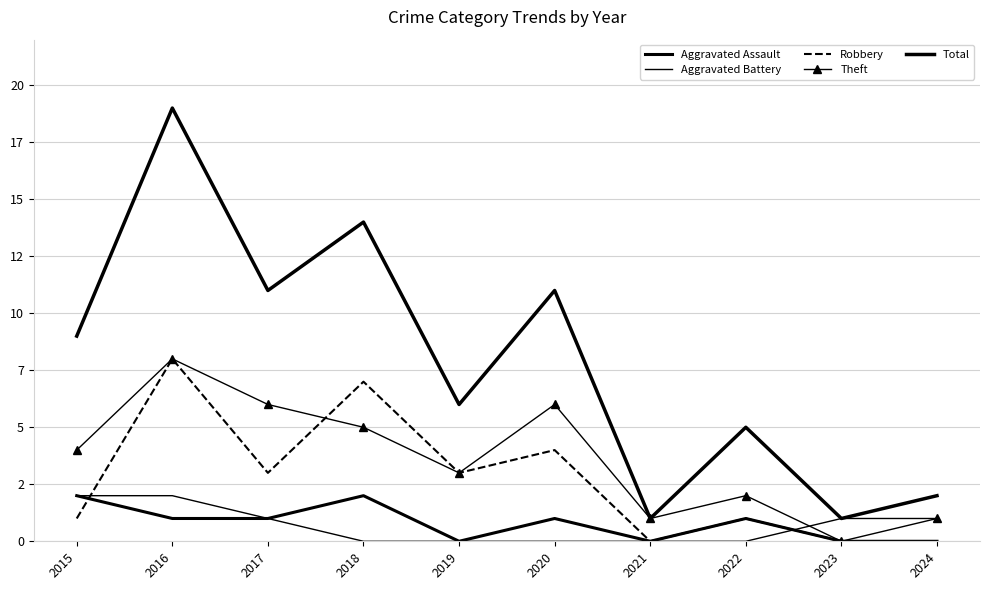

How many intersections are there between Aggravated Battery and Theft?

1